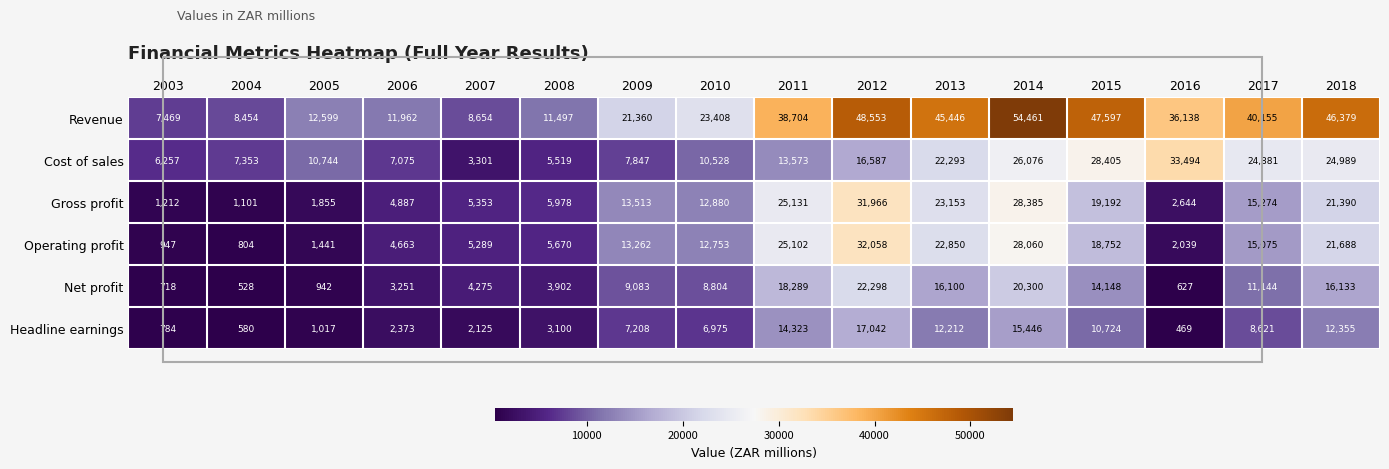

How many data points in Headline earnings are less than 7208?

8